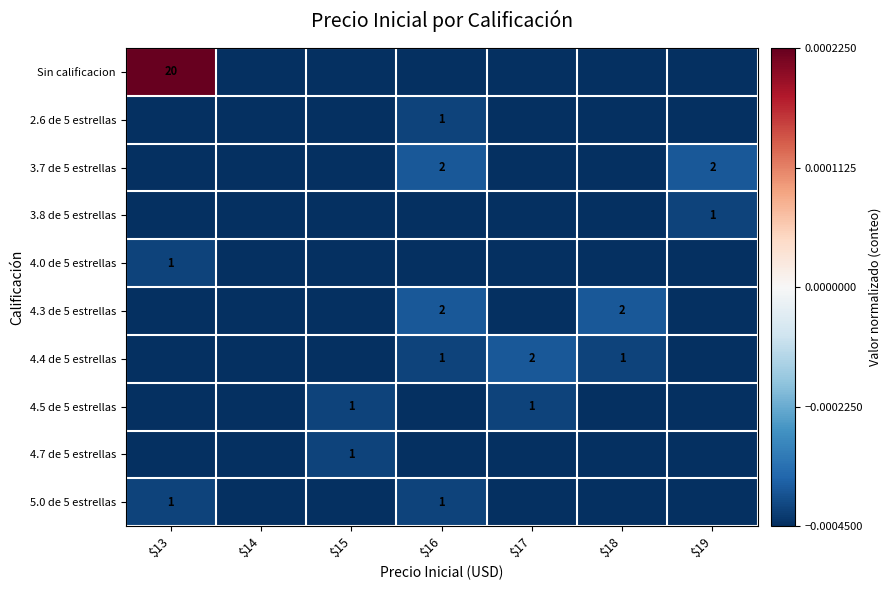

Which series has the largest total across all categories?

Sin calificacion